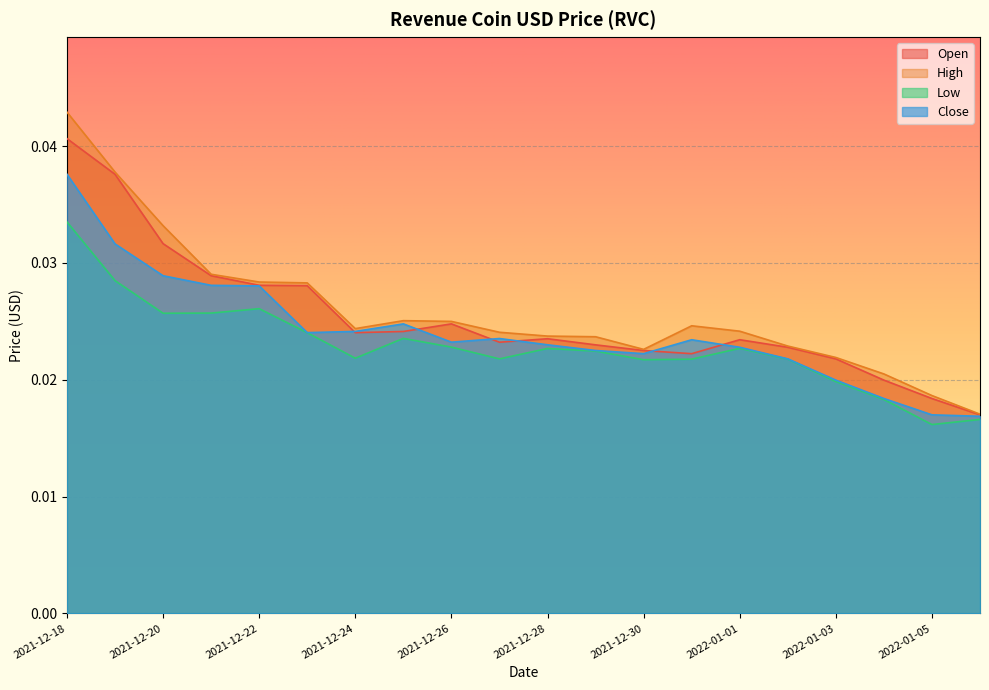

Count the Close values in the range 0 to 1.

20